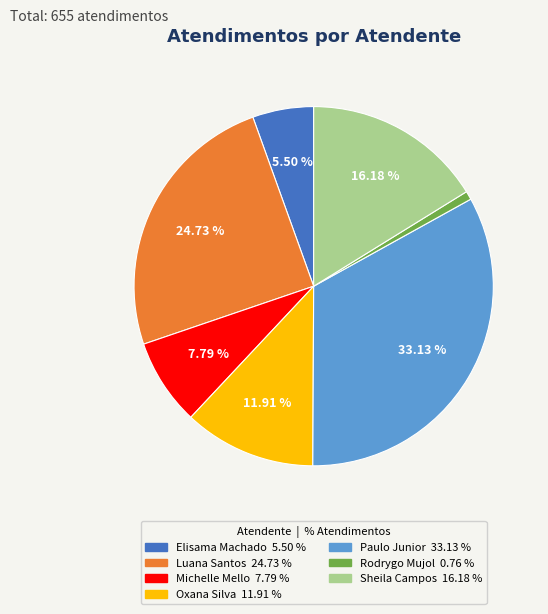

Is there any slice that represents more than half of the pie?

No